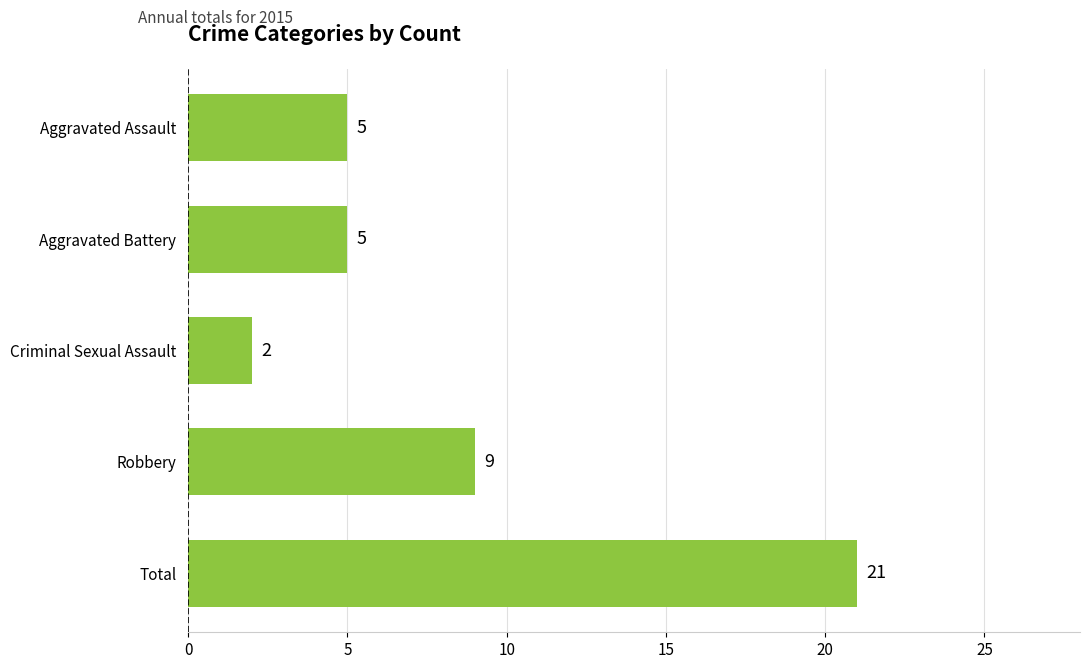

What is the minimum value shown in the chart?

2